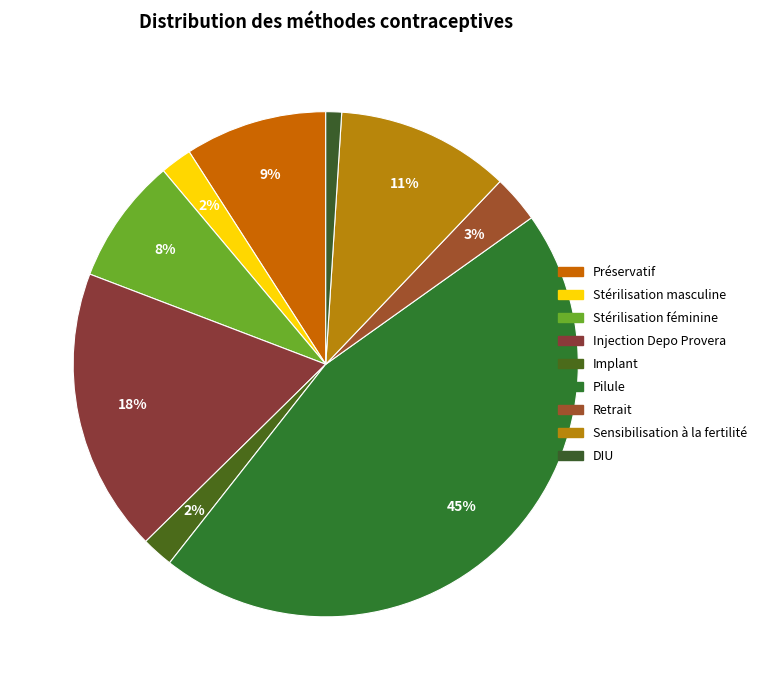

Is there a majority slice in this chart?

No